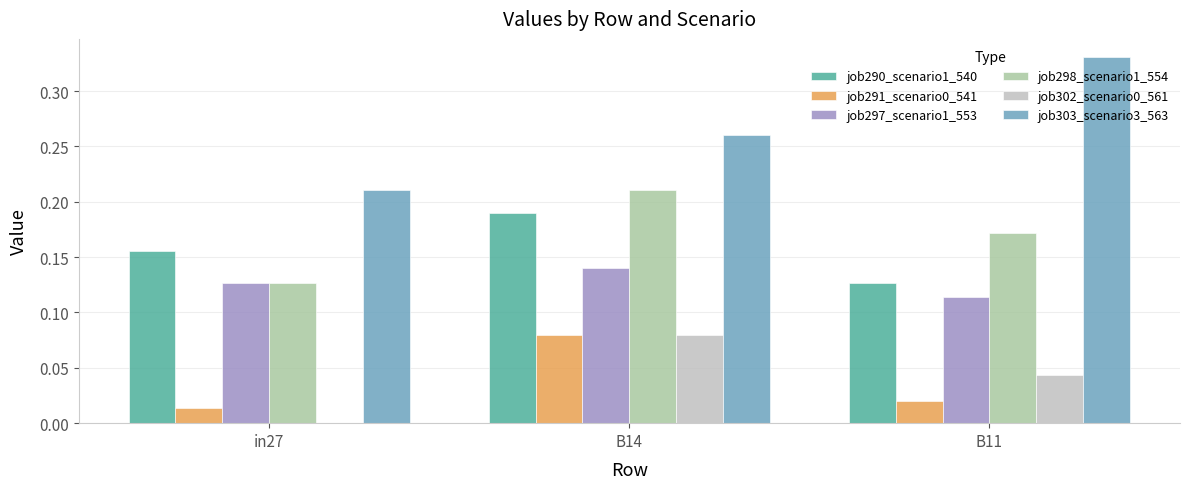

The job290_scenario1_540 series shows 0.2 at B11. True or false?

False